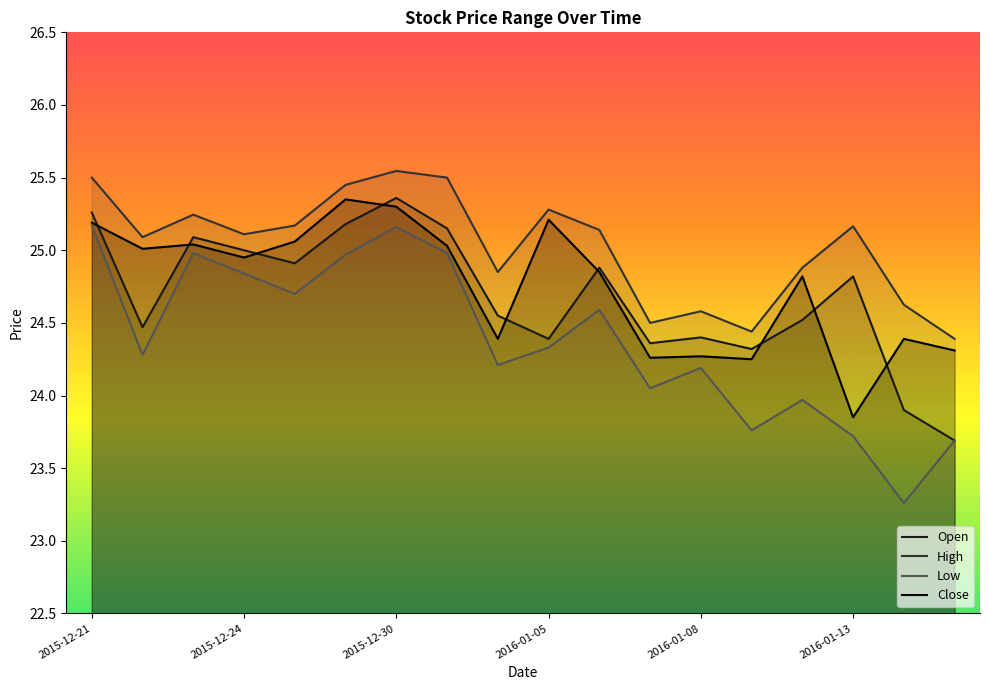

Reading left to right, extract all data points from this chart.

Open: 25.3	24.5	25.1	25.0	24.9	25.2	25.4	25.1	24.5	24.4	24.9	24.4	24.4	24.3	24.5	24.8	23.9	23.7
High: 25.5	25.1	25.2	25.1	25.2	25.5	25.5	25.5	24.9	25.3	25.1	24.5	24.6	24.4	24.9	25.2	24.6	24.4
Low: 25.2	24.3	25.0	24.8	24.7	25.0	25.2	25.0	24.2	24.3	24.6	24.0	24.2	23.8	24.0	23.7	23.3	23.7
Close: 25.2	25.0	25.0	25.0	25.1	25.4	25.3	25.0	24.4	25.2	24.9	24.3	24.3	24.2	24.8	23.9	24.4	24.3